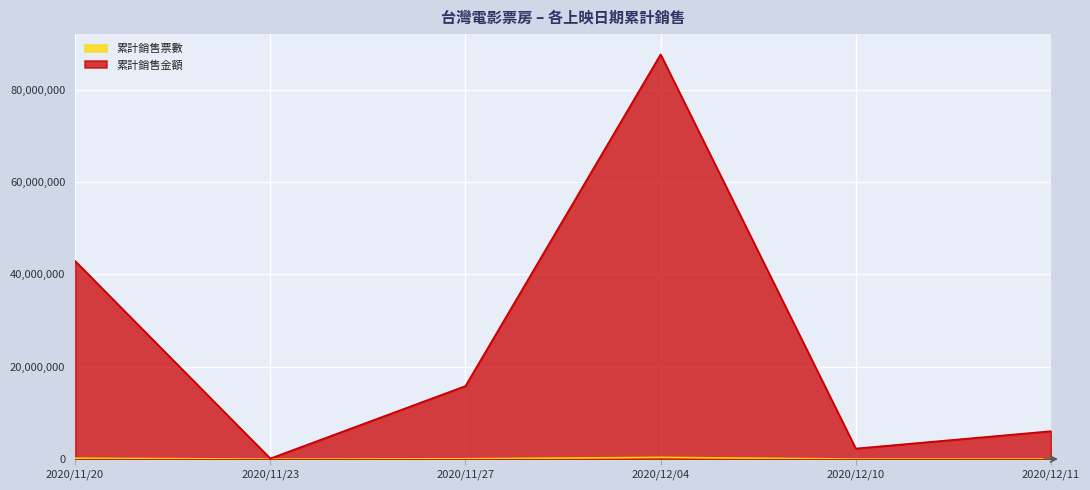

What is the label of the 6th point from the left?

2020/12/11